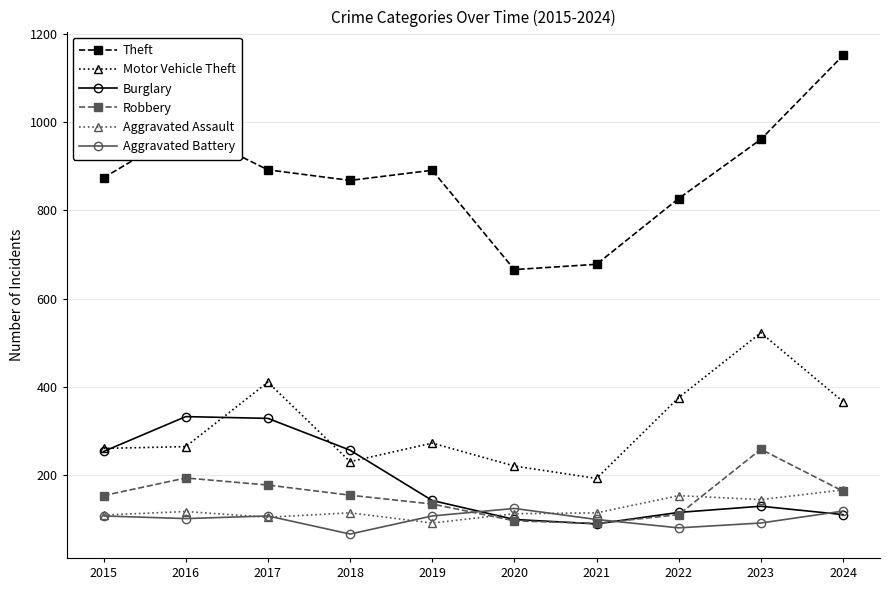

At which category does the chart reach its peak across all series?

2024